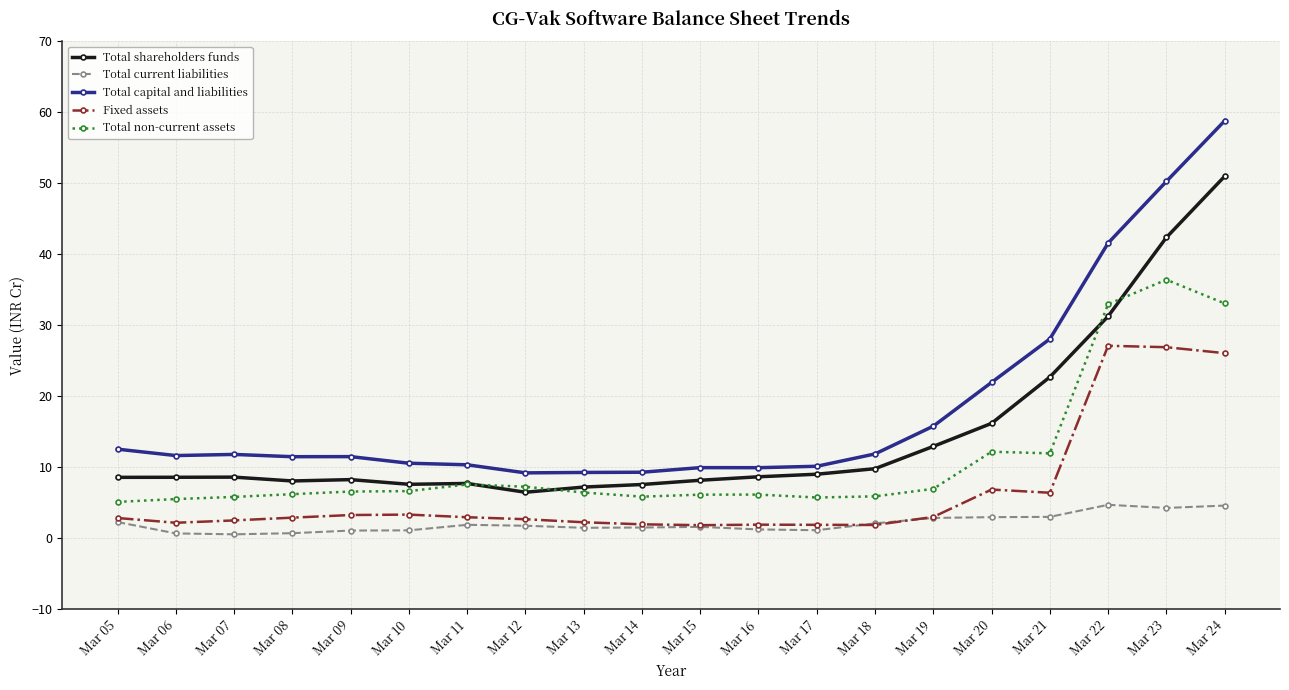

Is the value of Total capital and liabilities at Mar 17 greater than the value of Total shareholders funds at Mar 07?

Yes